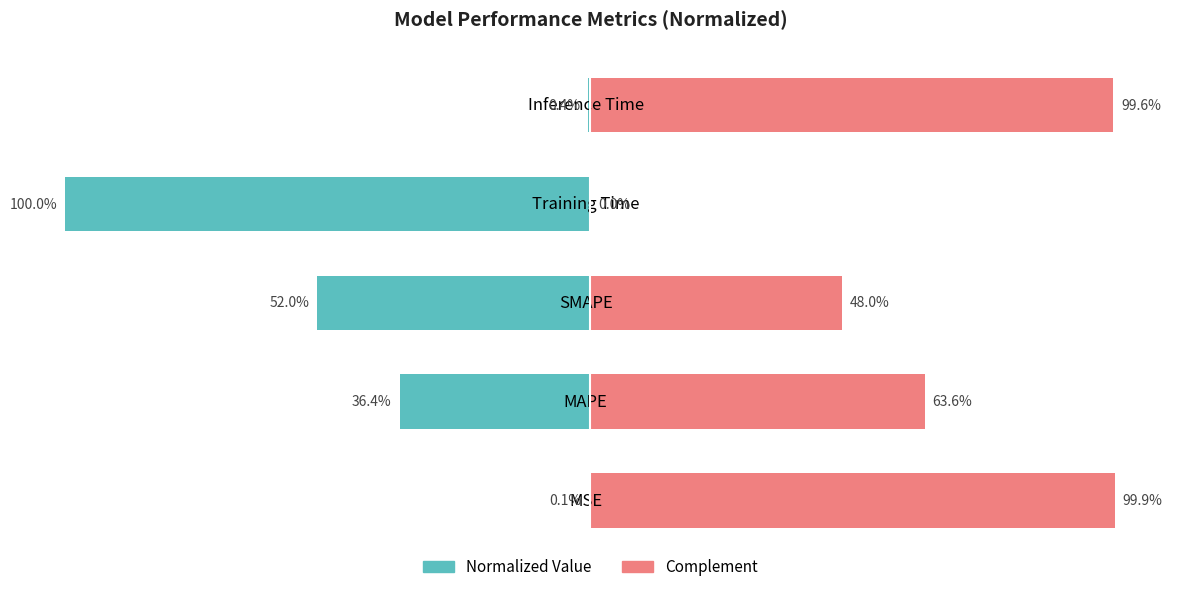

Which series has the widest spread of values?

Normalized Value